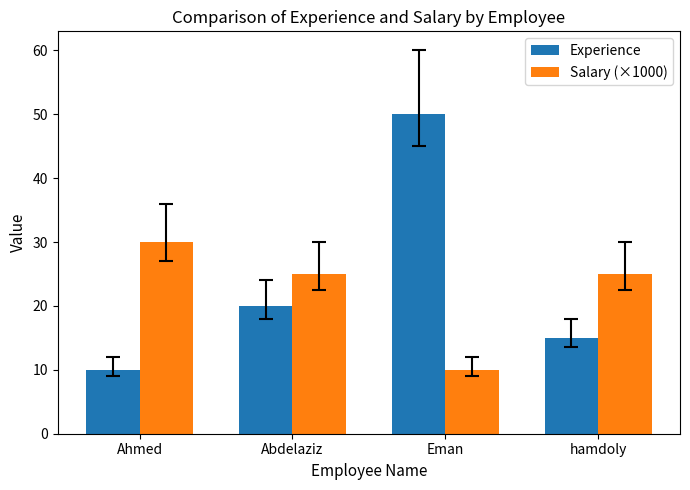

Reading left to right, extract all data points from this chart.

Experience: Ahmed=10	Abdelaziz=20	Eman=50	hamdoly=15
Salary (×1000): Ahmed=30	Abdelaziz=25	Eman=10	hamdoly=25